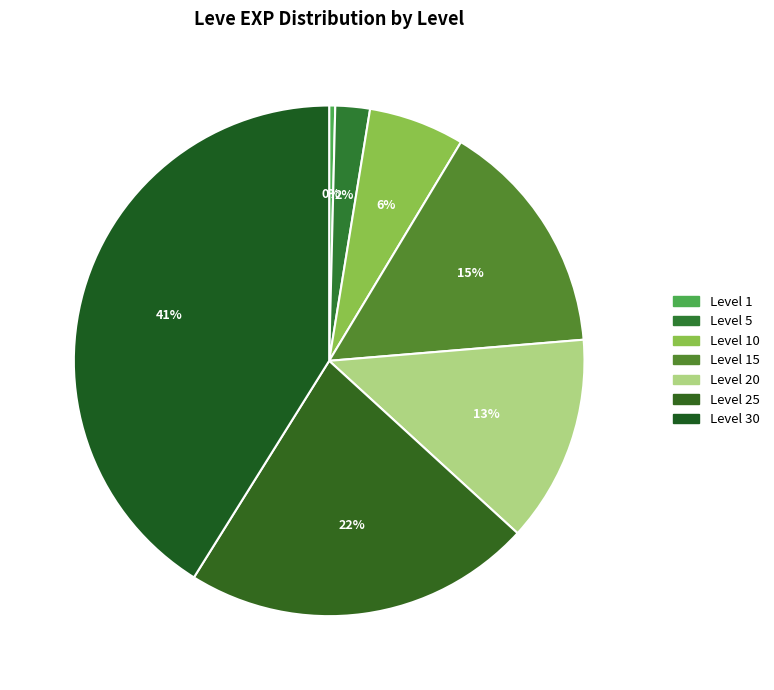

To the nearest percent, what is the difference between the Level 25 and Level 20 slice percentages?

9%